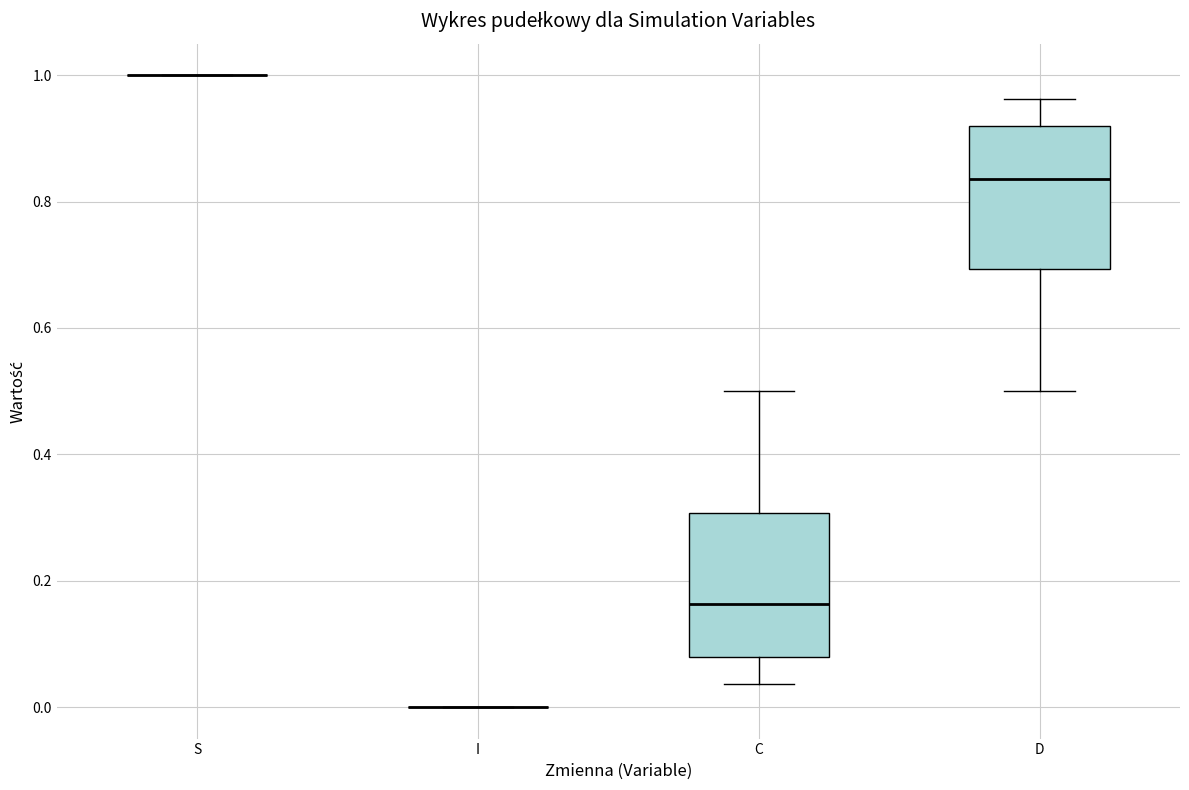

Reading left to right, transcribe this box plot: for each box, give where its median line is, the range the box spans, and where its two whiskers end, as read against the y-axis. The values are not printed on the chart, so give them approximately, as read against the axis.

S: box collapsed to a line at 1.00, whiskers 1.00 to 1.00
I: box collapsed to a line at 0.00, whiskers 0.00 to 0.00
C: median 0.16, box 0.08 to 0.30, whiskers 0.04 to 0.50
D: median 0.84, box 0.70 to 0.92, whiskers 0.50 to 0.96